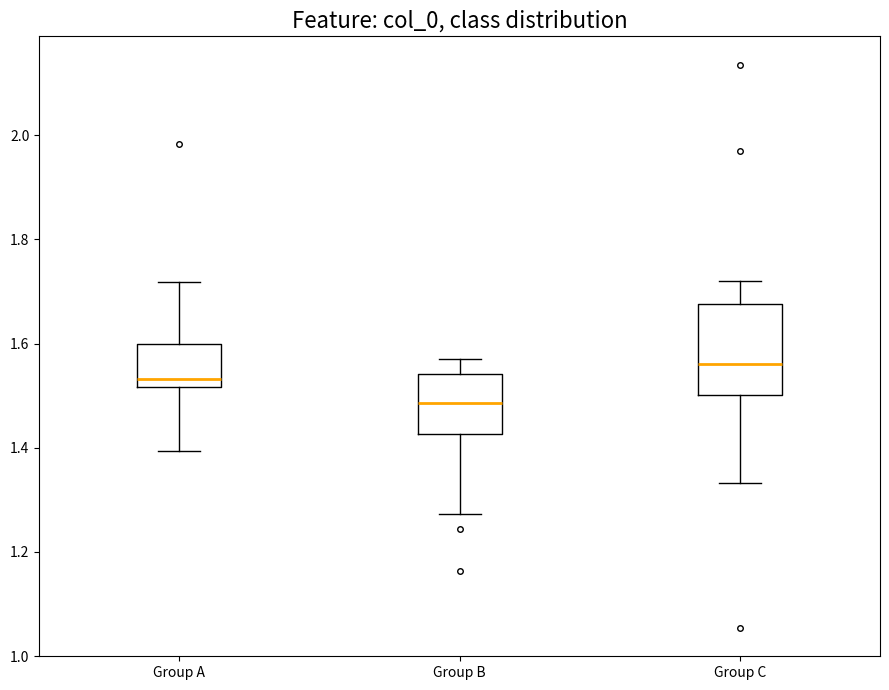

Which box has the lowest median line?

Group B